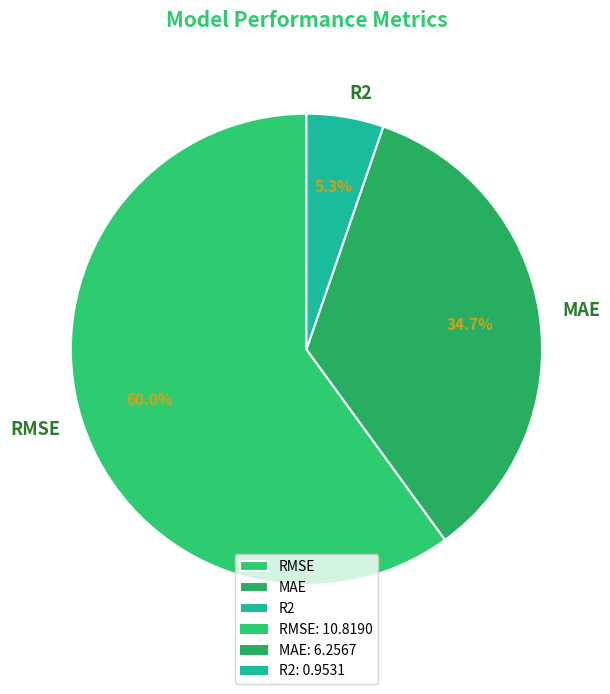

What is the total percentage of R2 and RMSE?

65.3%